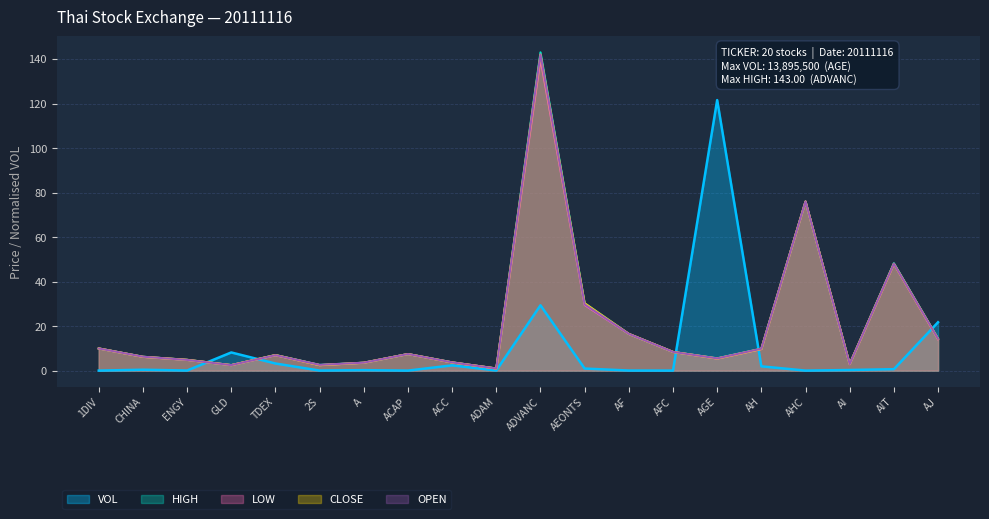

Rank the series by their maximum value, from highest to lowest.

HIGH, CLOSE, OPEN, LOW, VOL